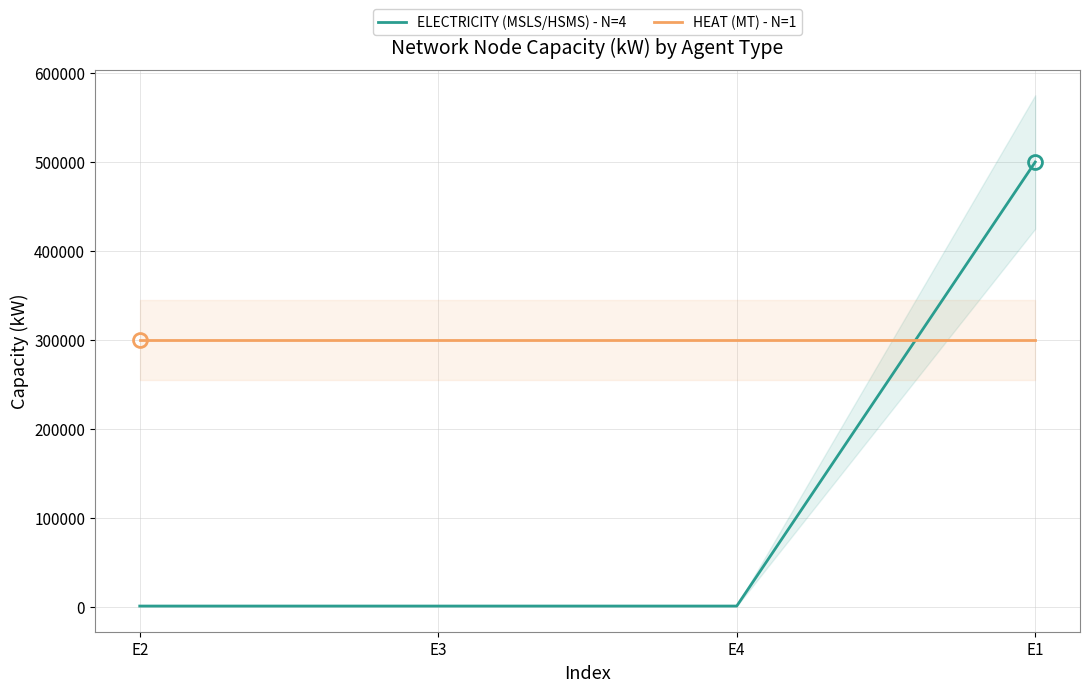

At which category is the sum across all series the highest?

E1